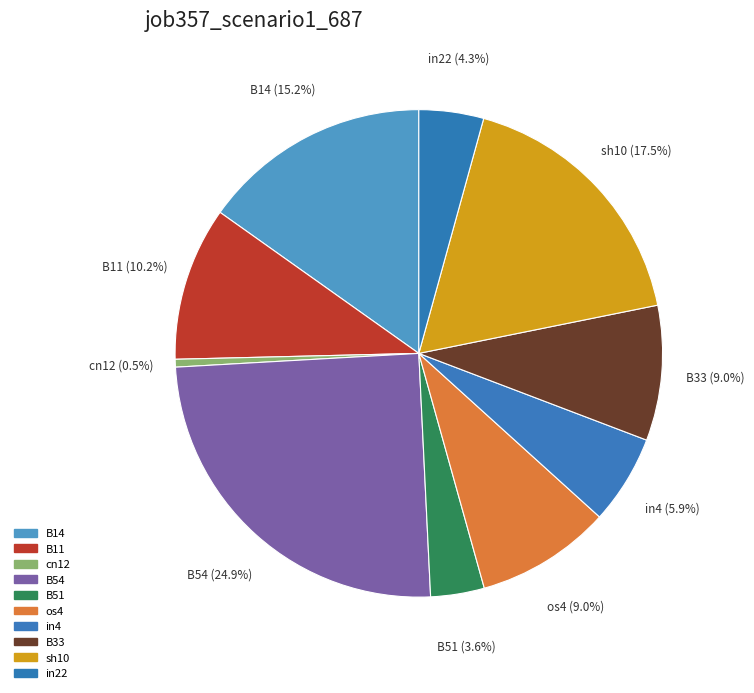

Does any single category account for the majority?

No